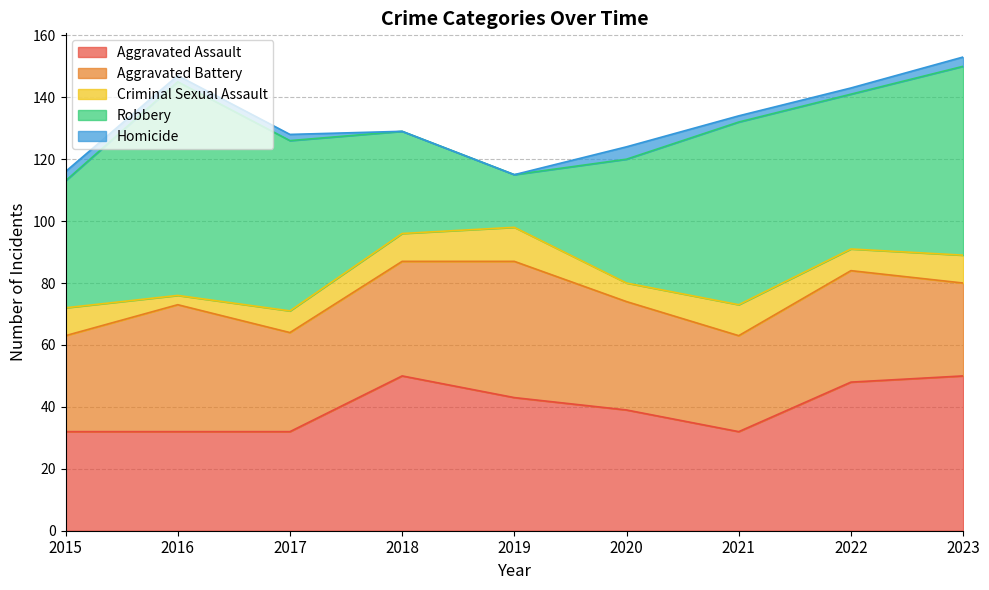

In Robbery, how many points are lower than both neighbors (excluding endpoints)?

2